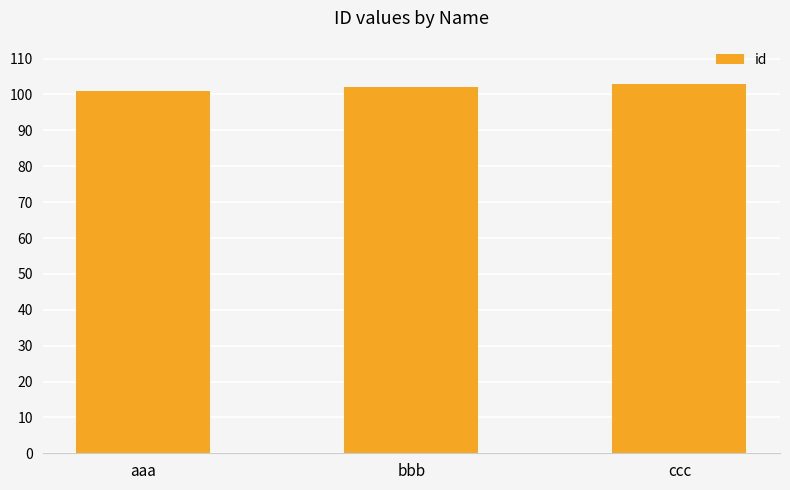

What is the minimum value shown in the chart?

101